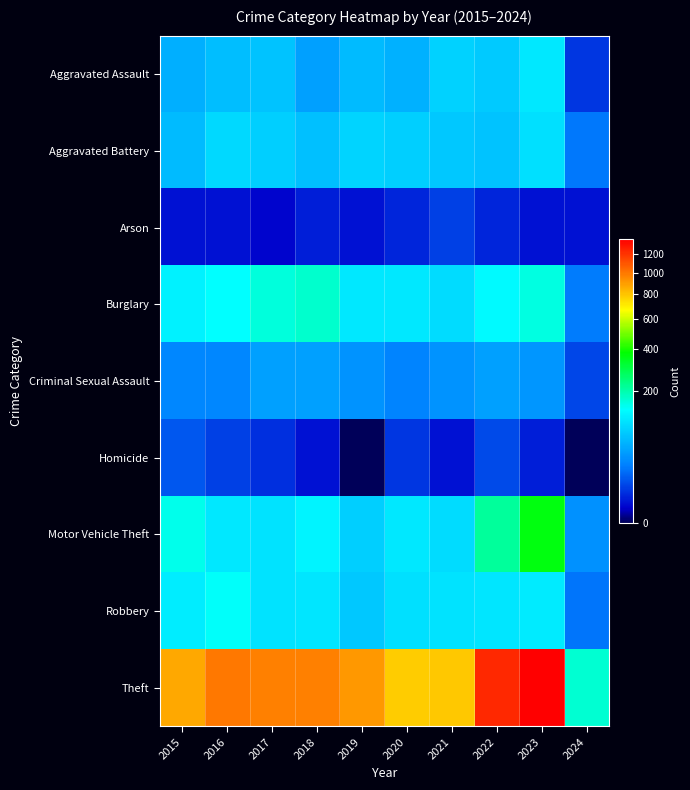

At which category is the sum across all series the highest?

2023